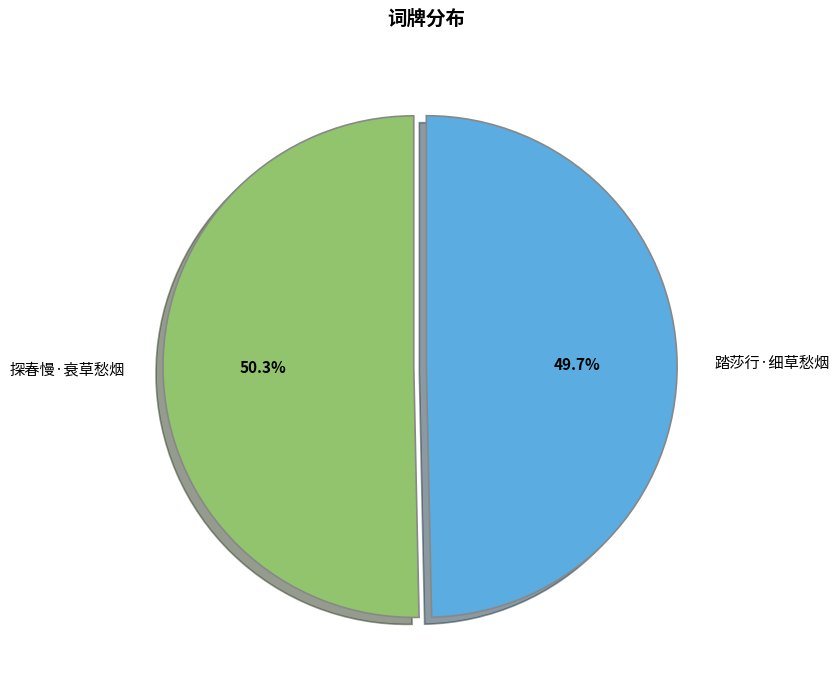

Rank the categories by value from highest to lowest.

探春慢·衰草愁烟, 踏莎行·细草愁烟